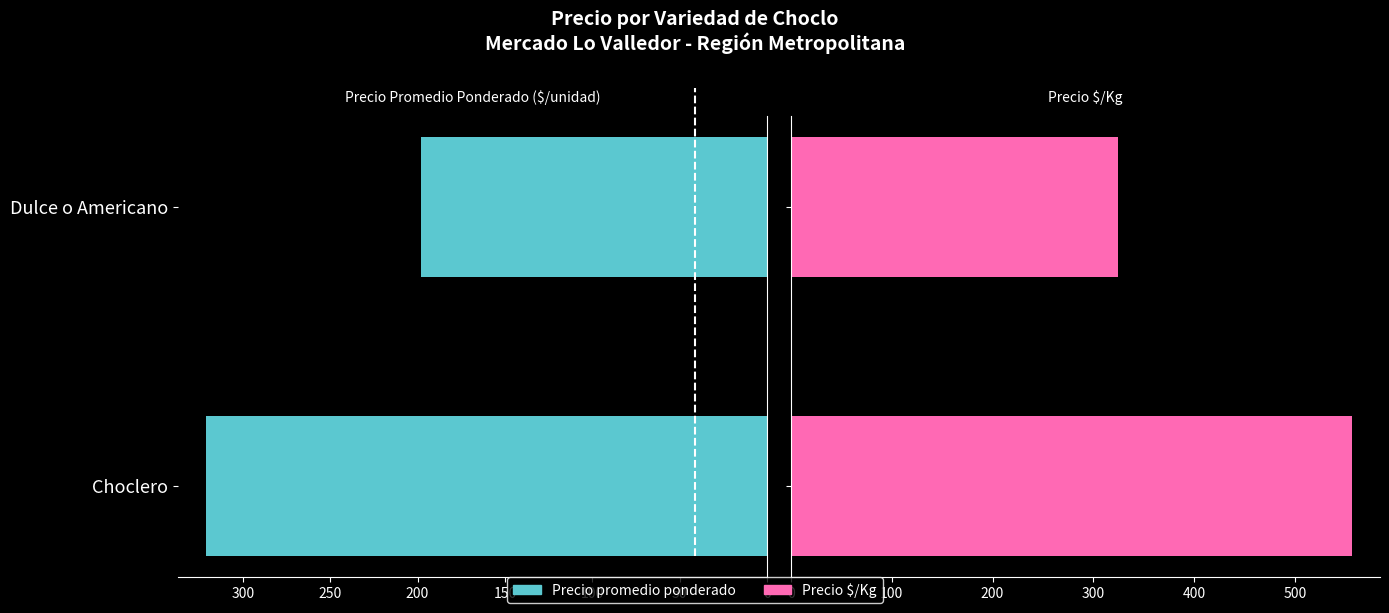

The Precio $/Kg series shows 556.5 at Choclero. True or false?

True